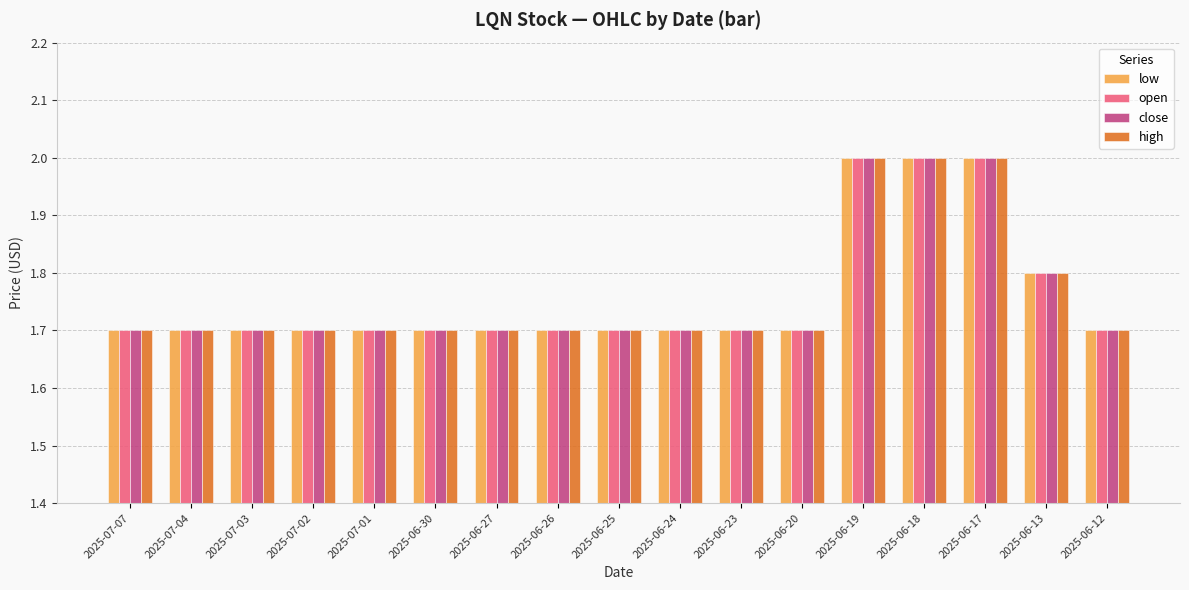

What is the total value across all series at 2025-07-03?

6.8